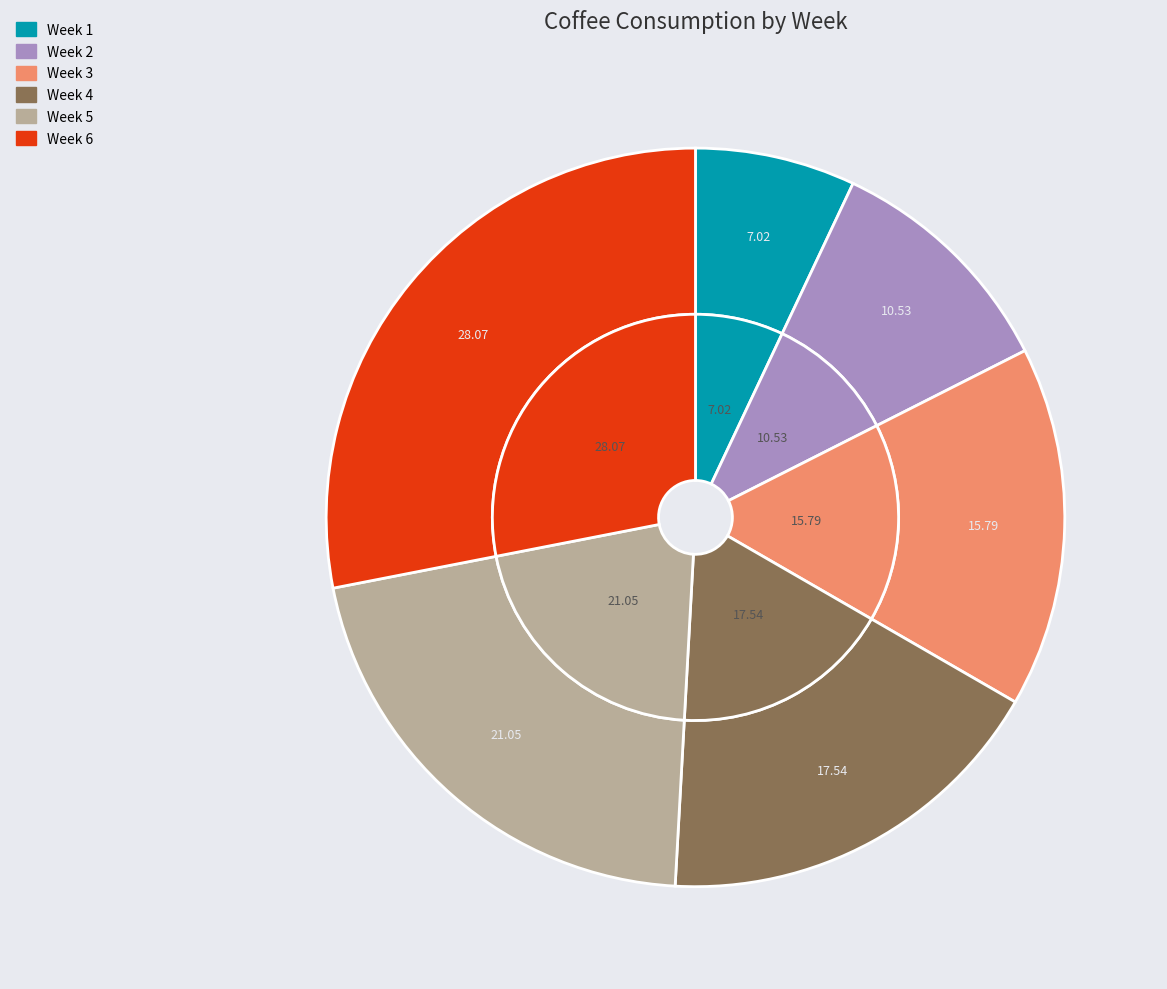

Rank the categories by value from lowest to highest.

Week 1, Week 2, Week 3, Week 4, Week 5, Week 6